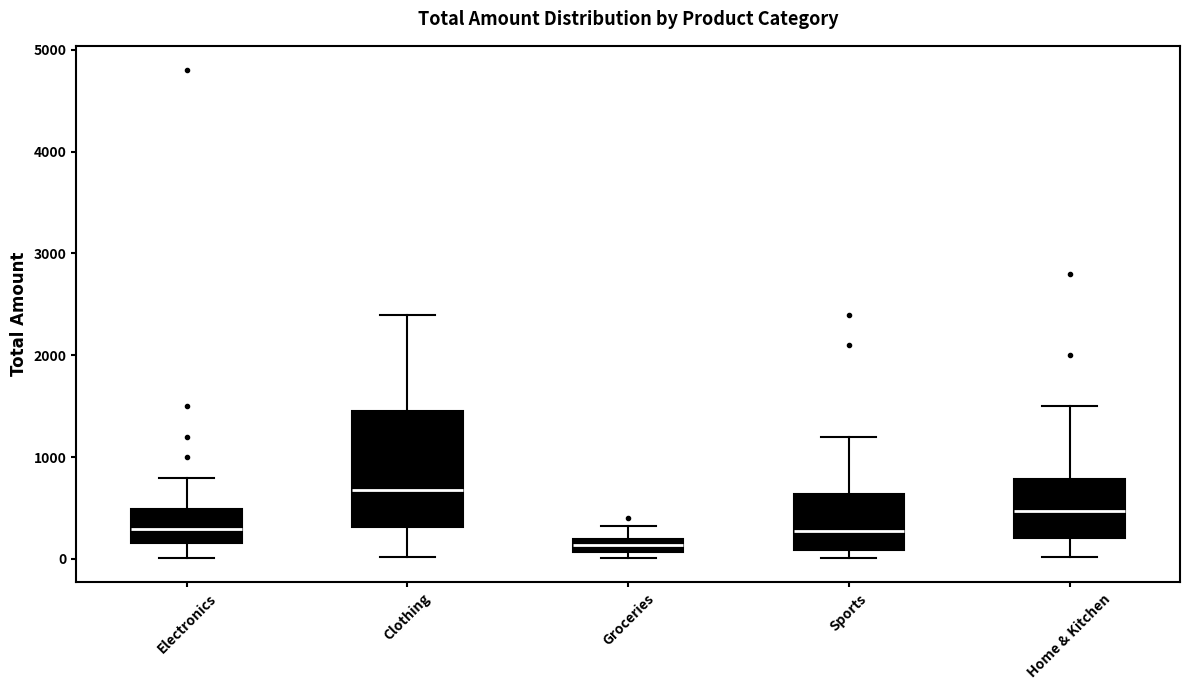

Comparing the boxes themselves (not the whiskers), which one is the tallest?

Clothing